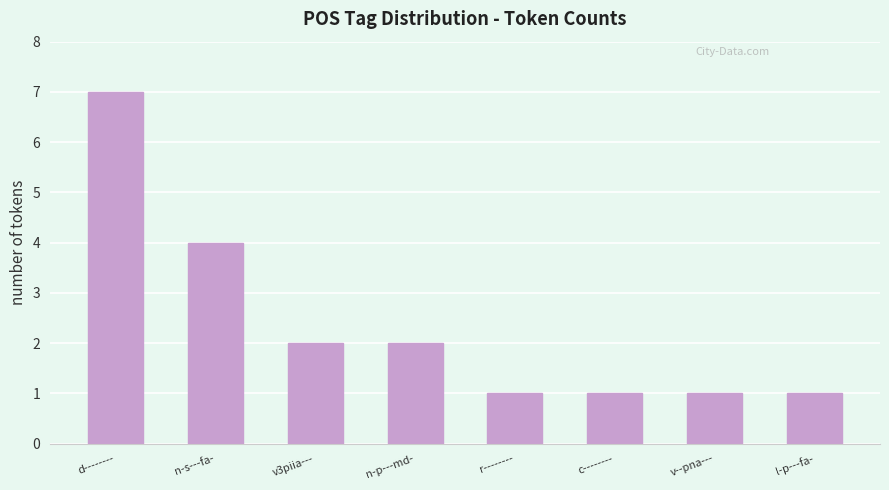

What is the label of the 6th bar from the right?

v3piia---